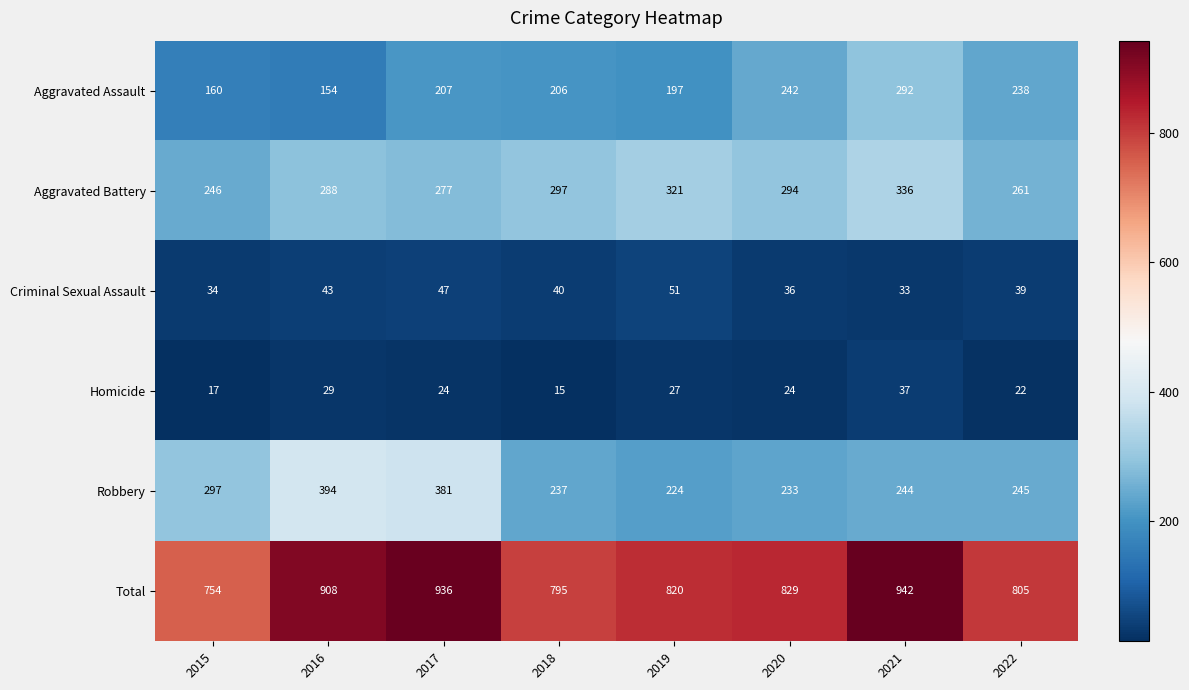

Which series has the largest range (max minus min)?

Total